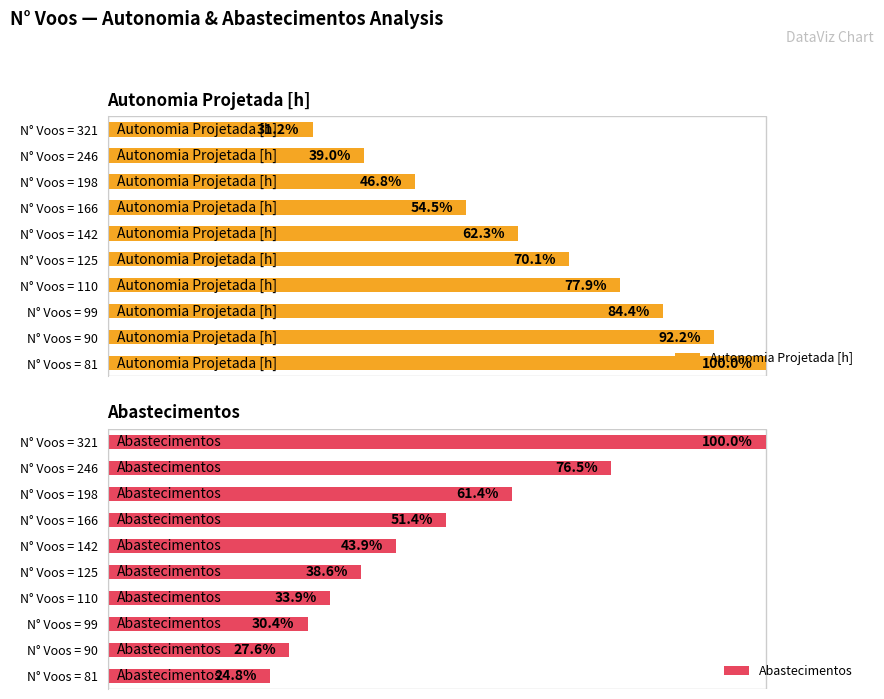

What is the difference between the Abastecimentos values at 1 and 3?

25.1